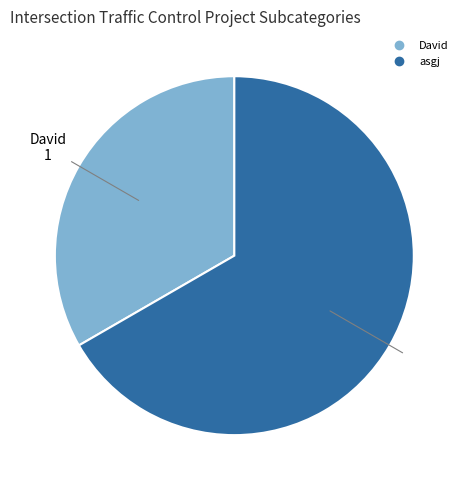

Rank the categories by value from highest to lowest.

asgj, David